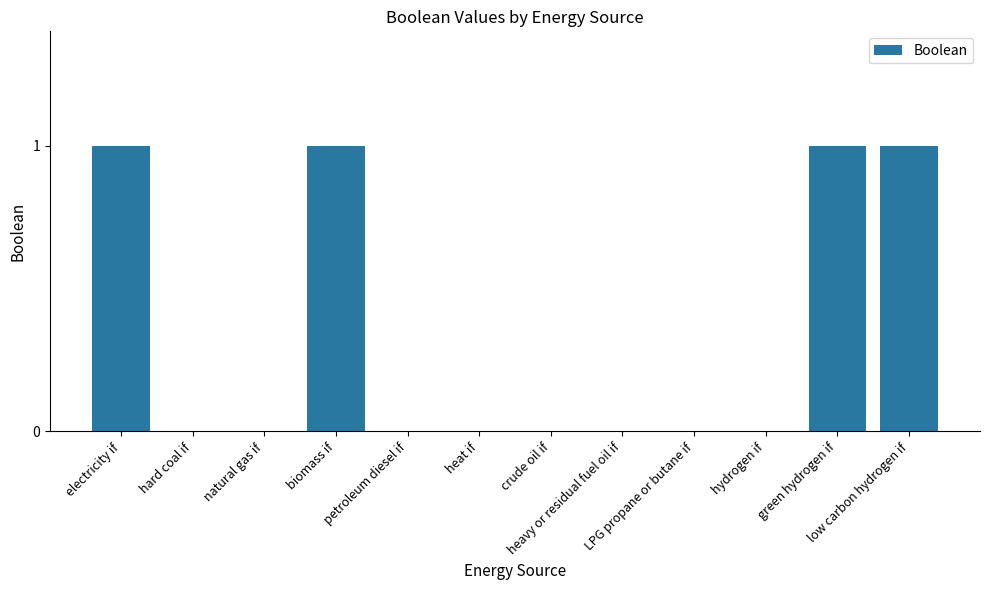

What is the sum of all values?

4